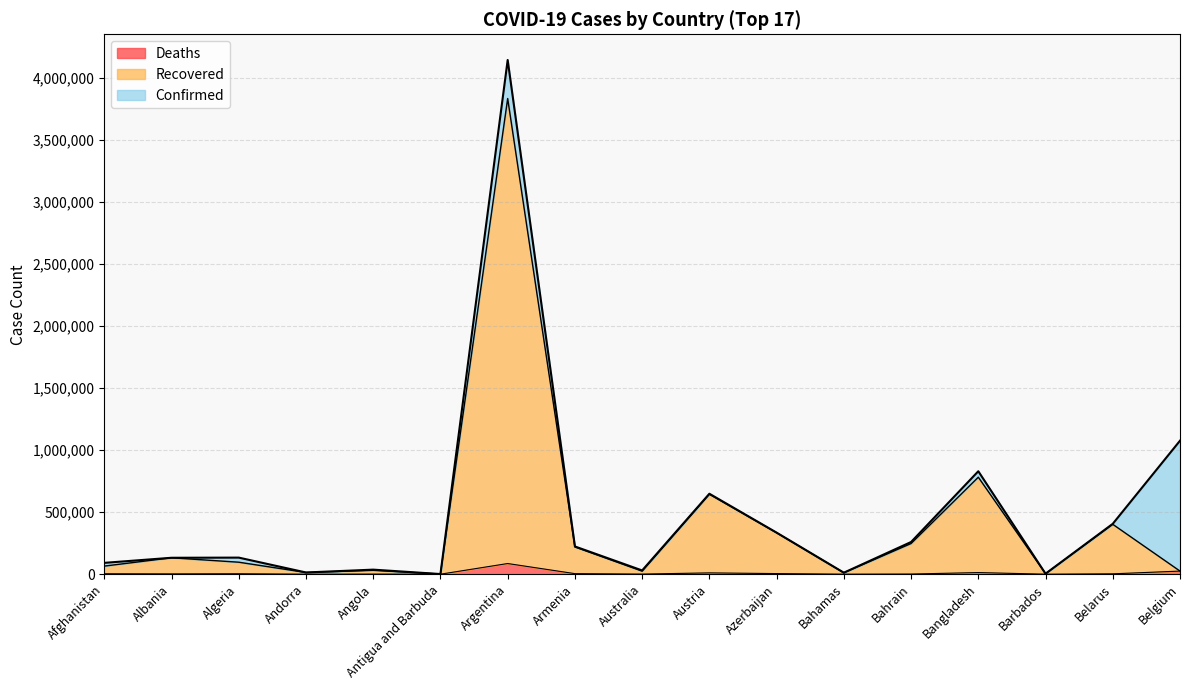

Which series has the widest spread of values?

Confirmed